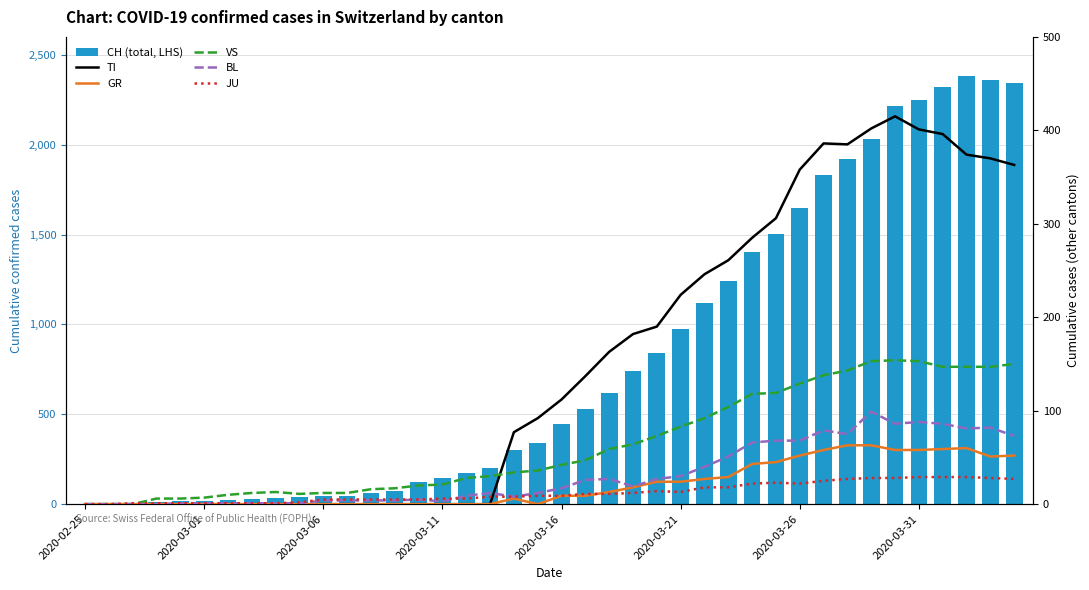

Which series has the largest range (max minus min)?

CH